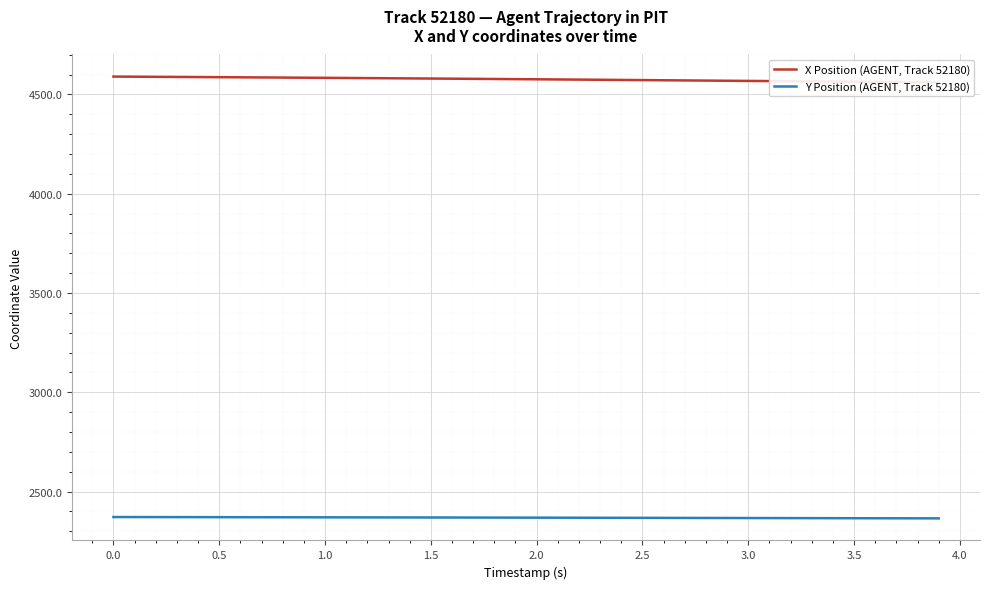

What is the lowest value of the Y Position (AGENT, Track 52180) series?

2365.1